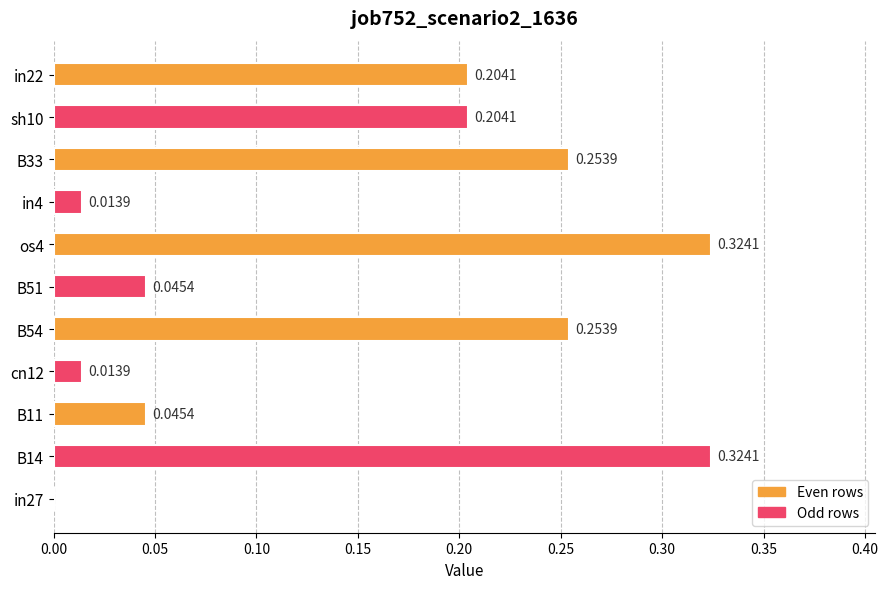

Between cn12 and in27, which is larger?

cn12